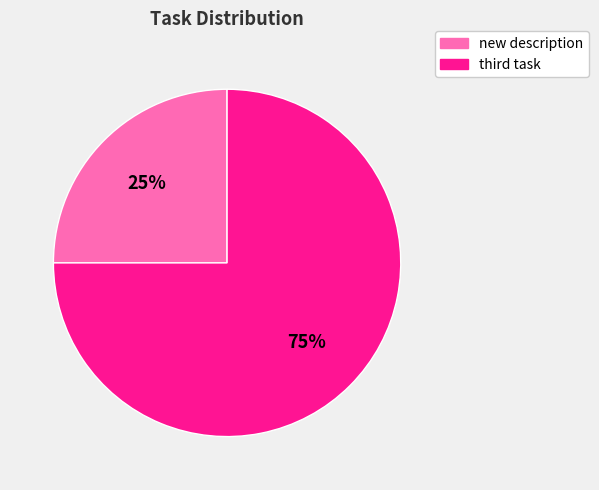

The new description slice represents 25% of the pie. True or false?

True